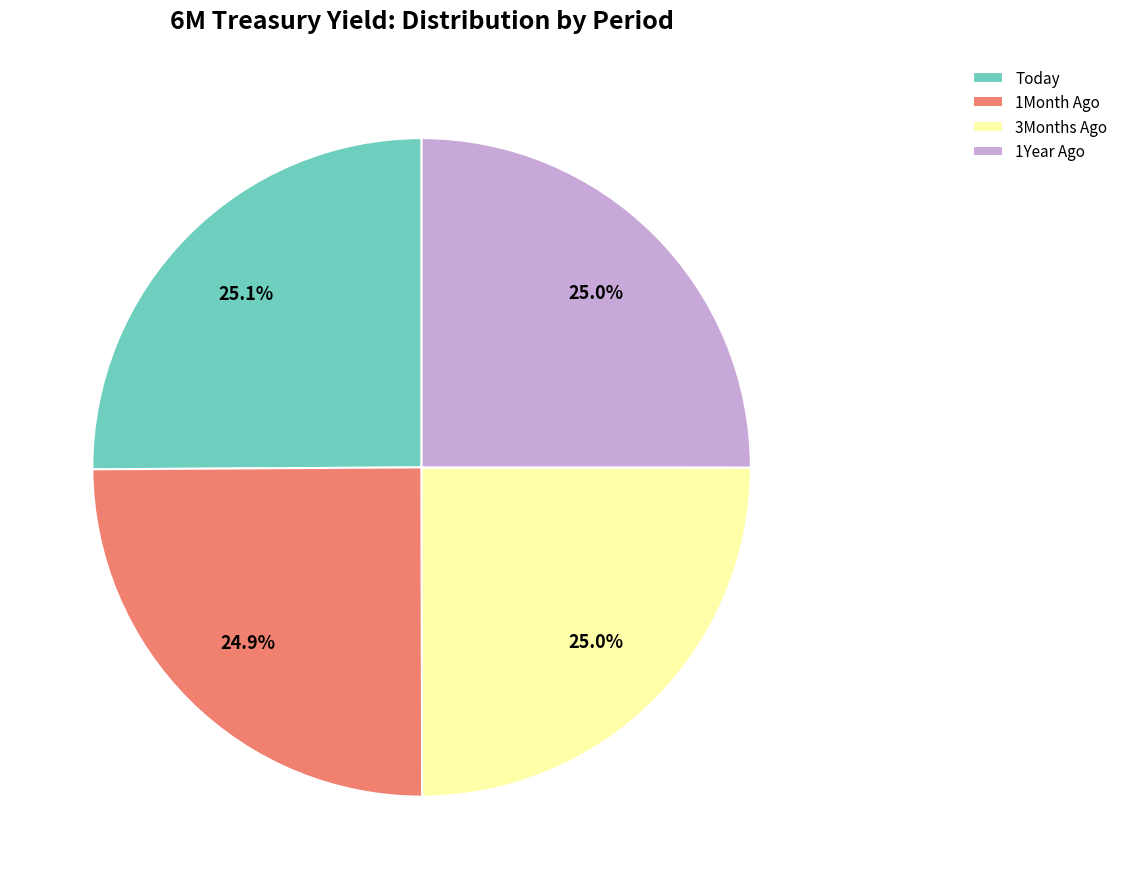

To the nearest percent, what portion does 1Month Ago represent?

25%